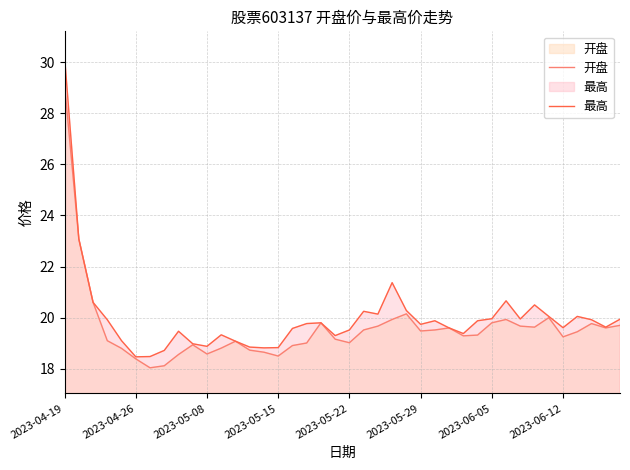

Where does the 最高 series first go above 19?

2023-04-19